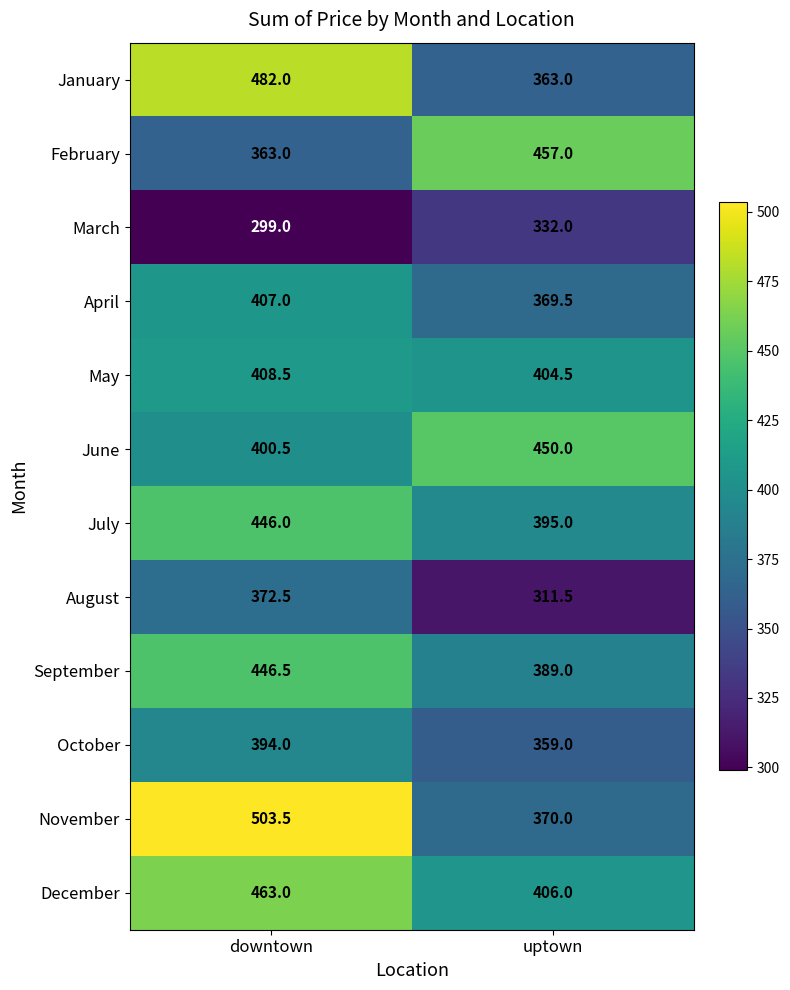

What is the maximum value shown in the chart?

503.5